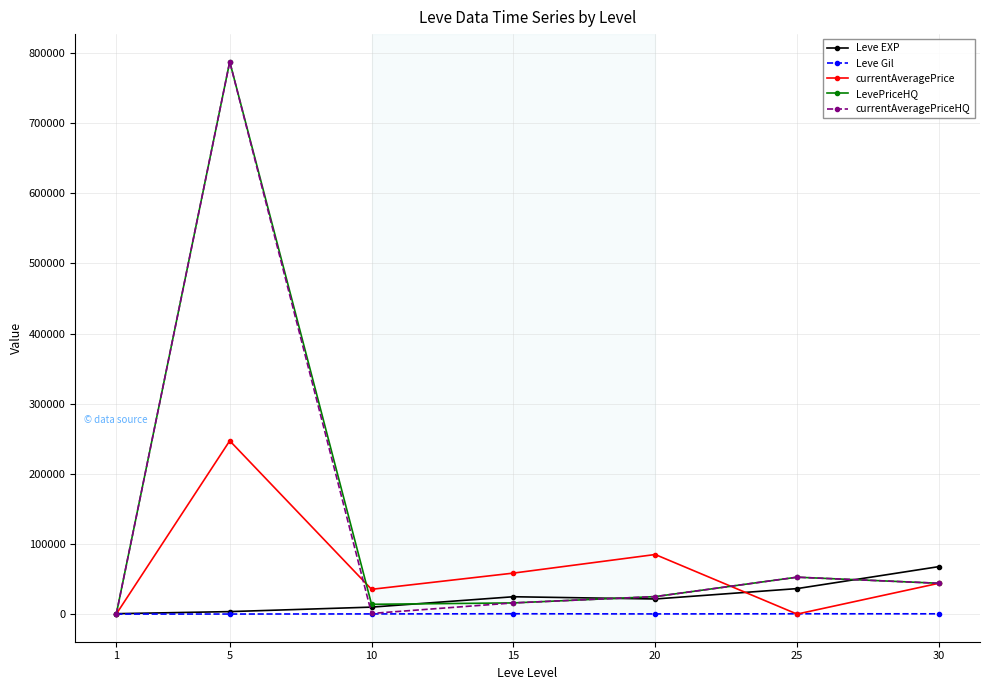

Which series changed the most between 1 and 20?

currentAveragePrice